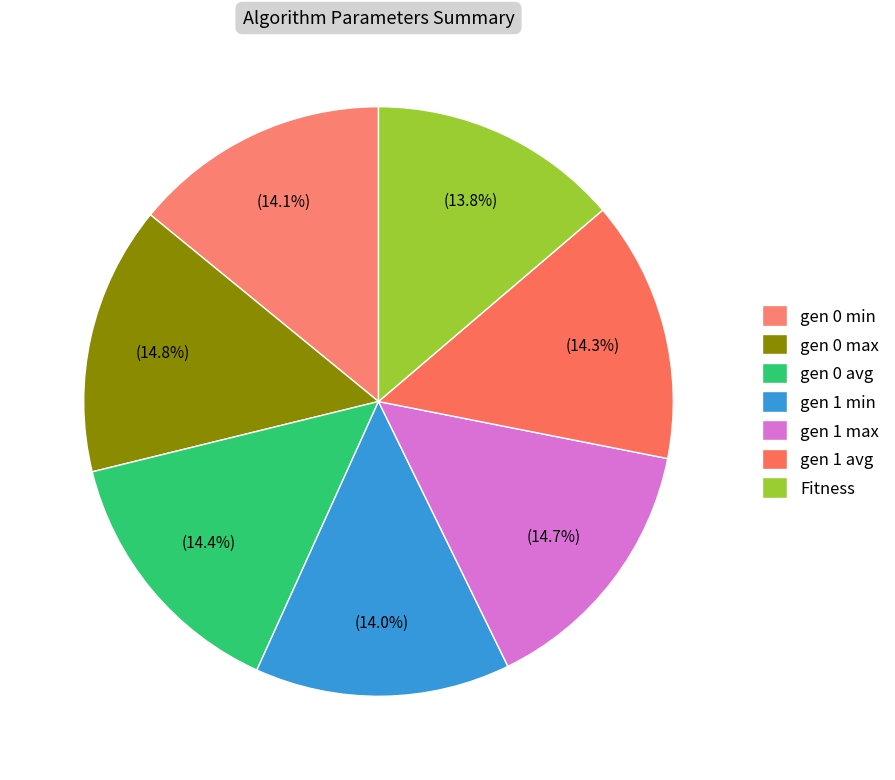

How many slices are in this pie chart?

7